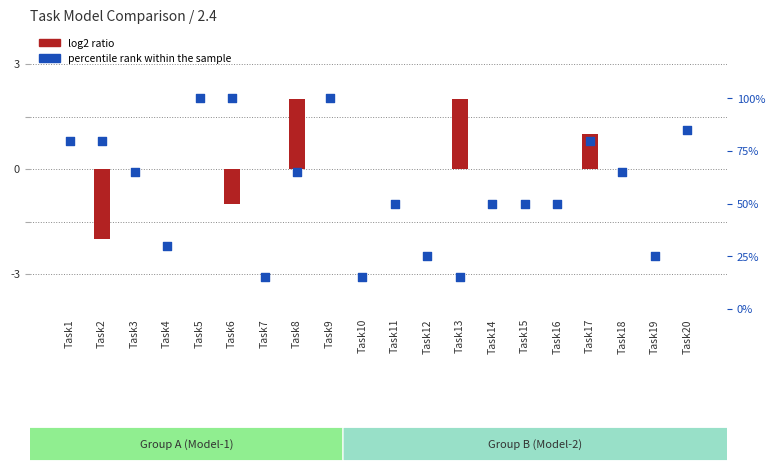

Which series has the widest spread of Y values?

percentile rank within the sample